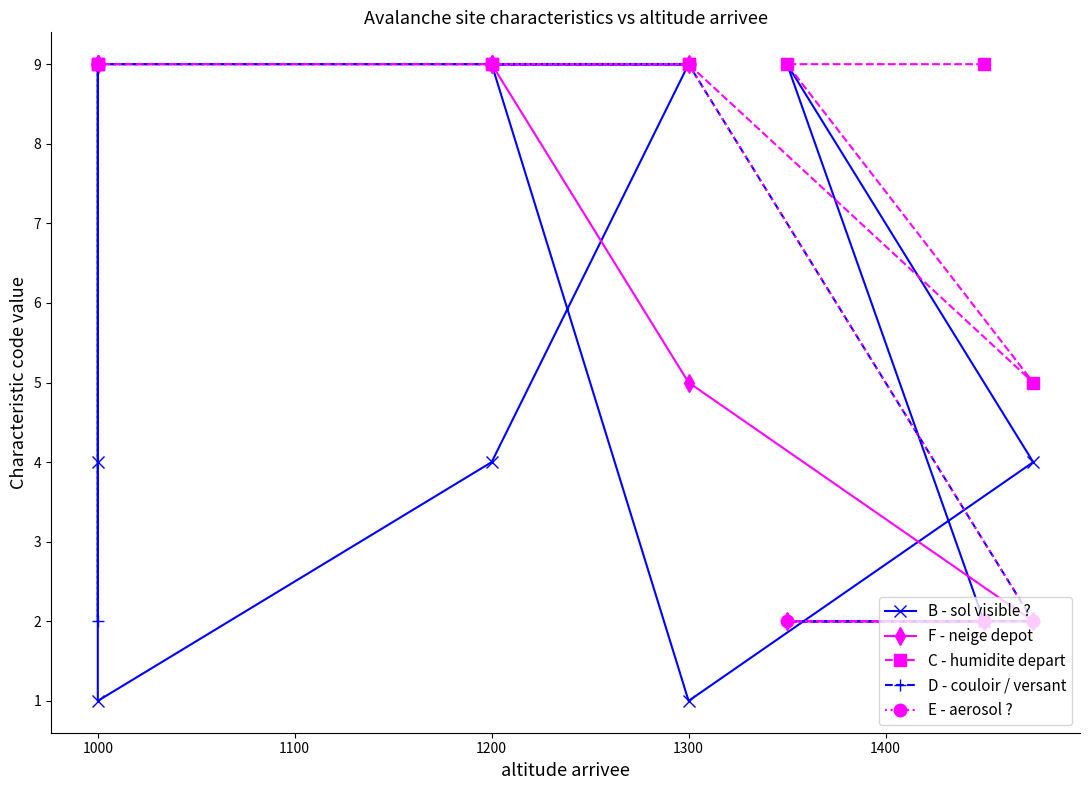

True or false: D - couloir / versant and B - sol visible ? intersect in this chart.

True